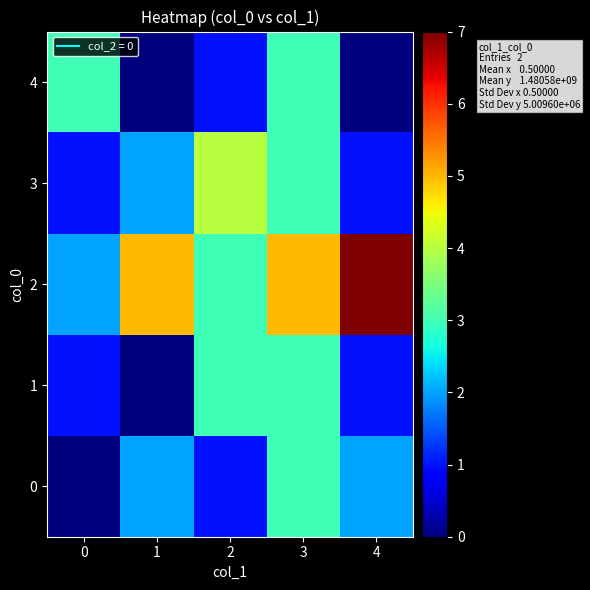

Reading left to right, transcribe all the data shown in this chart.

0: 0=0	1=2	2=1	3=3	4=2
1: 0=1	1=0	2=3	3=3	4=1
2: 0=2	1=5	2=3	3=5	4=7
3: 0=1	1=2	2=4	3=3	4=1
4: 0=3	1=0	2=1	3=3	4=0